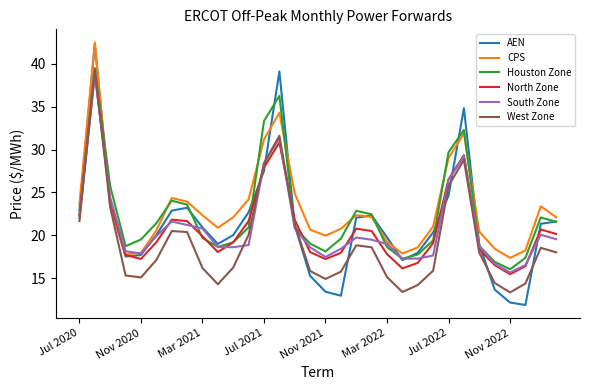

What is the greatest value displayed?

42.5